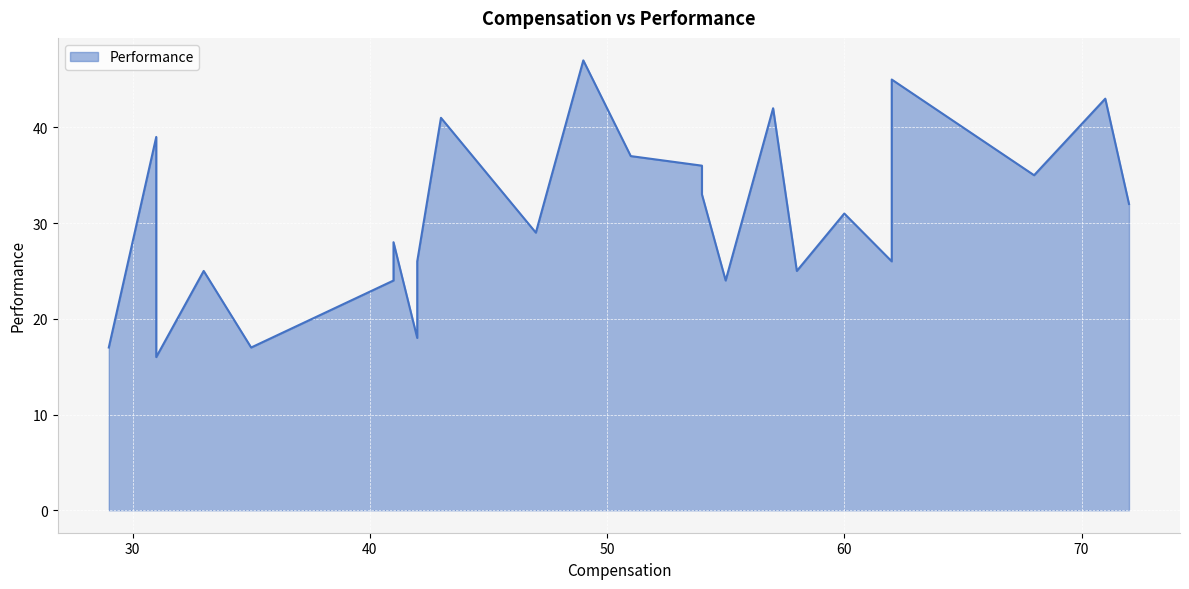

How many lines are shown in the chart?

1